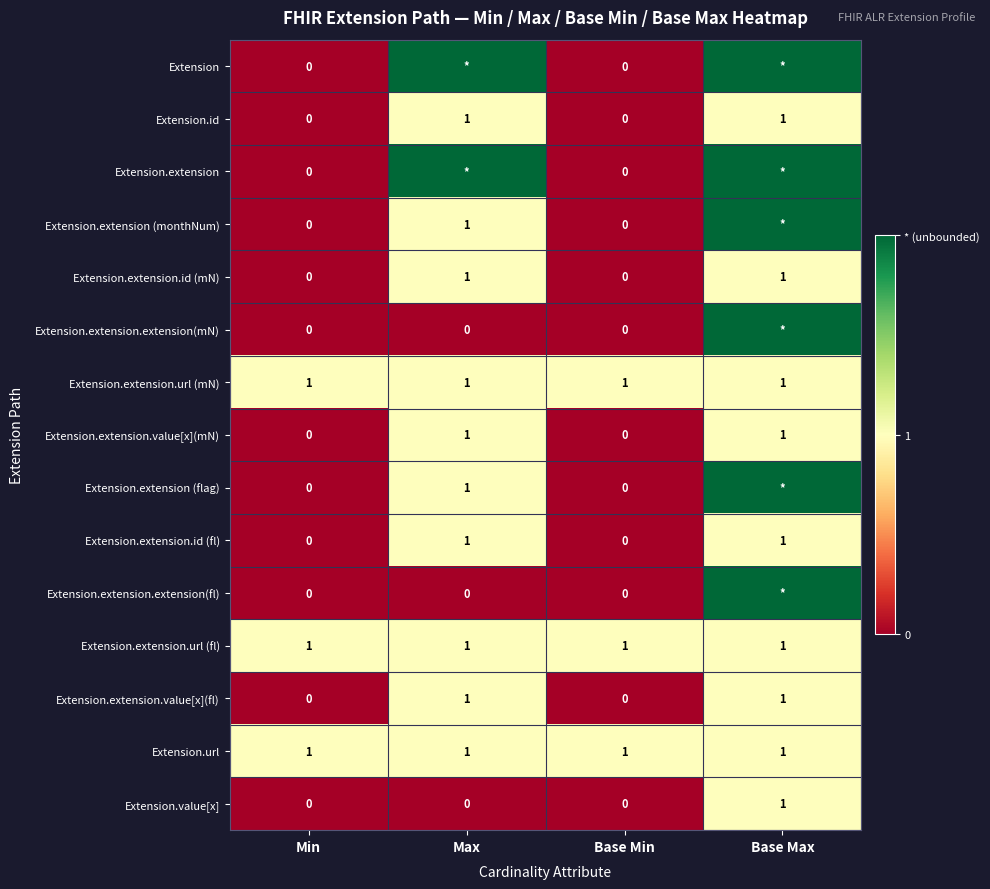

What is the total value across all series at Base Min?

3